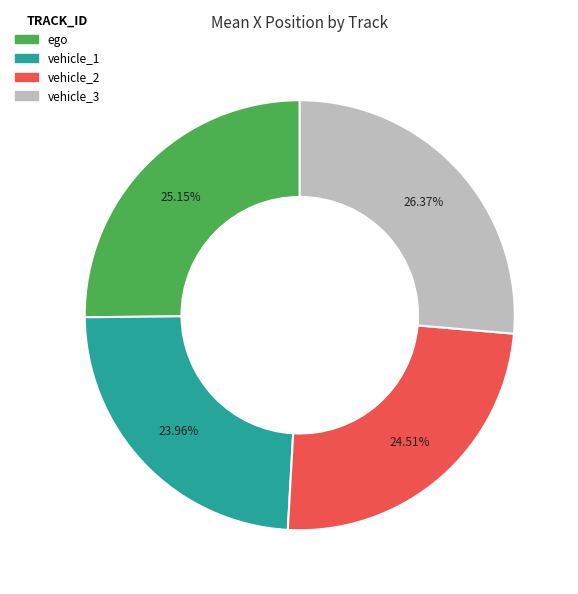

Which has a higher value, vehicle_3 or ego?

vehicle_3